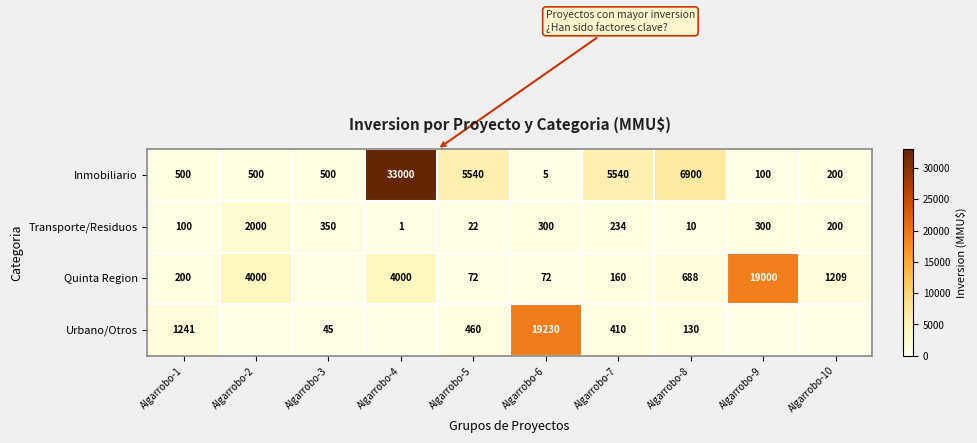

Where does the Transporte/Residuos series first go above 234?

Algarrobo-2